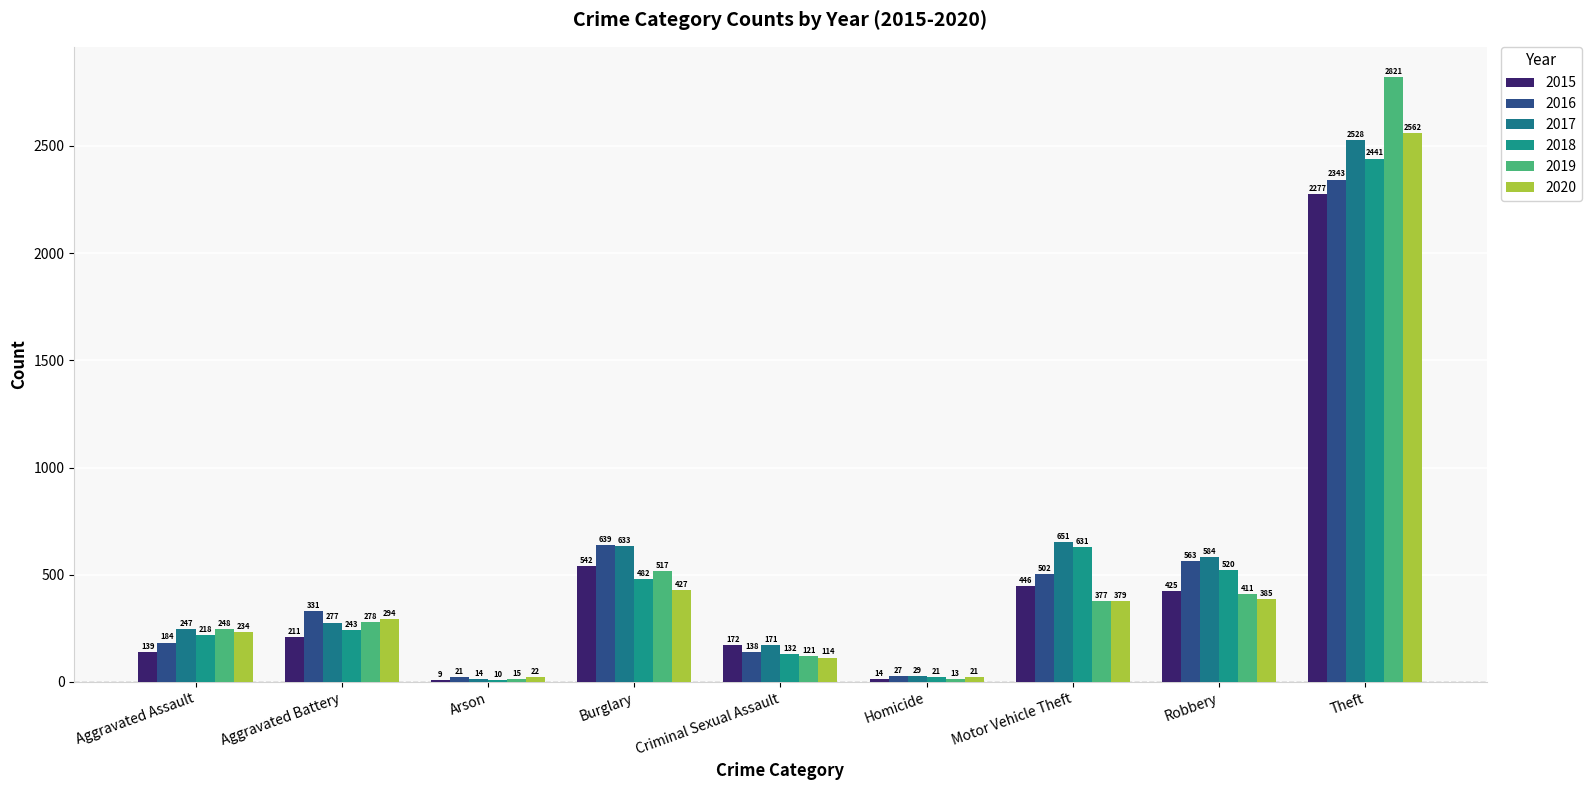

What value does the 2020 series have at Motor Vehicle Theft, to the nearest 10?

380